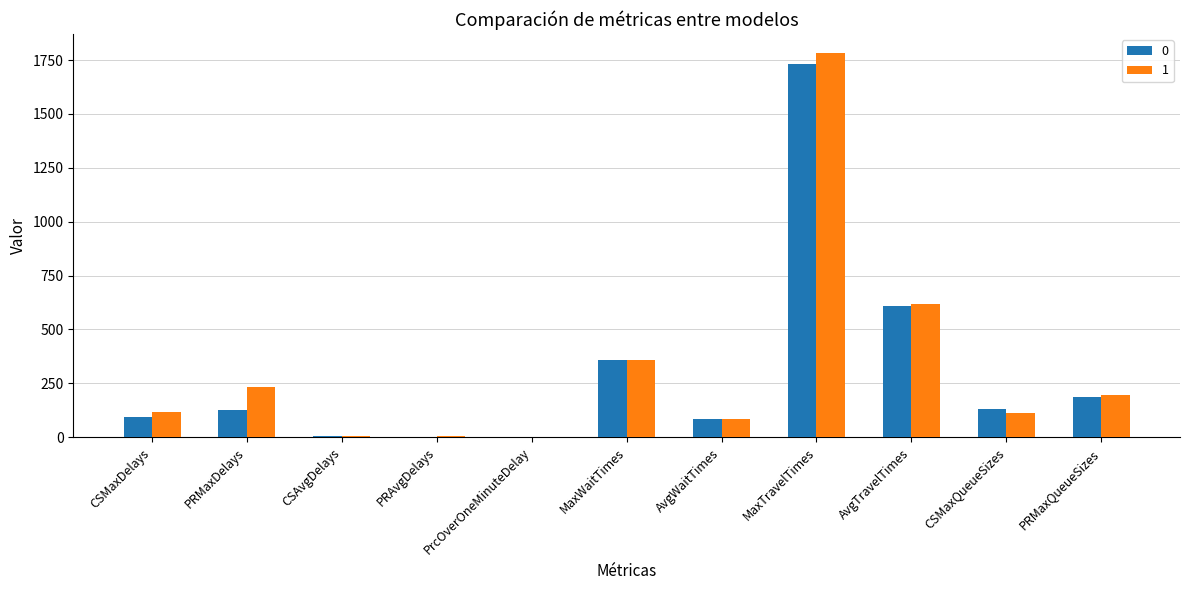

What is the sum of all 1 values?

3509.0